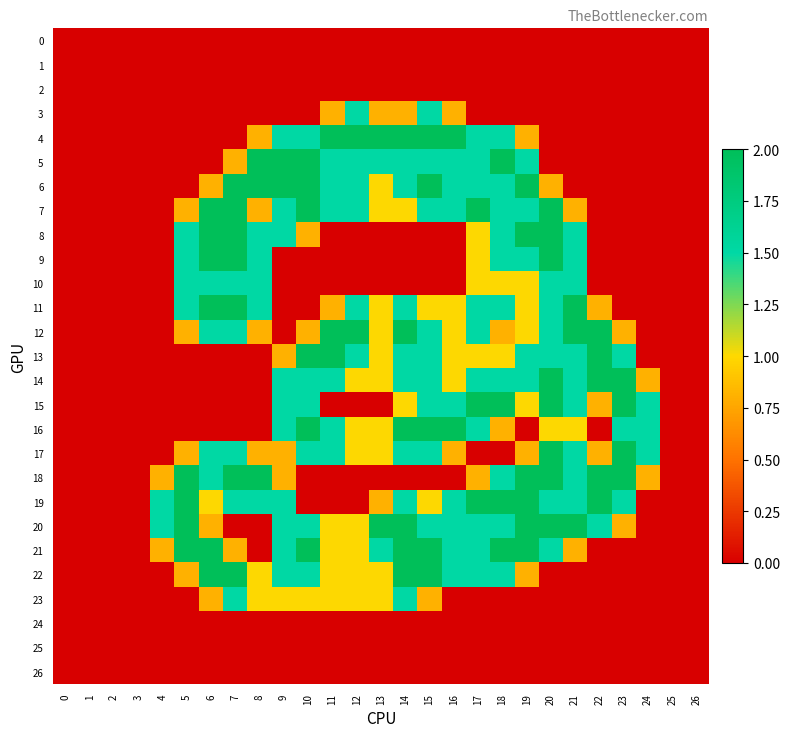

At which category is the sum across all series the highest?

14